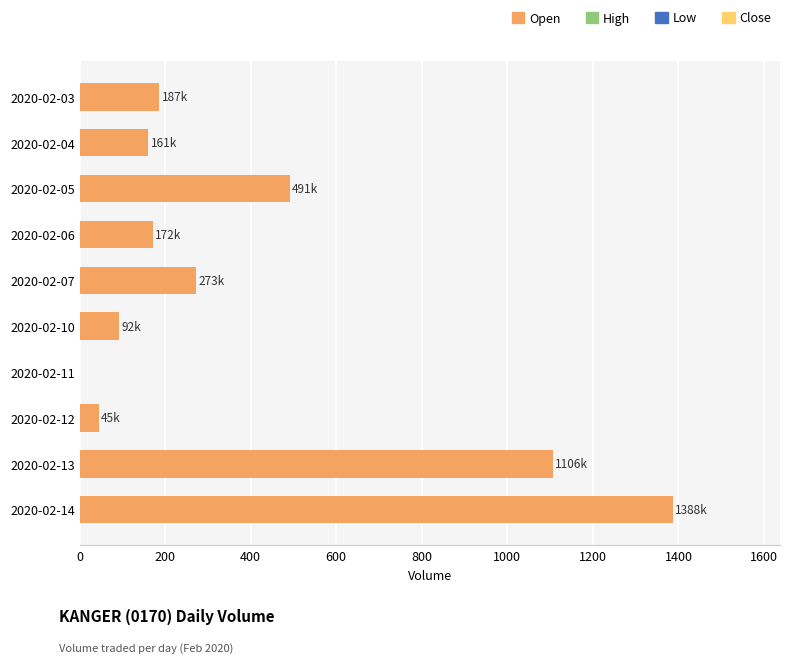

At which label is the value closest to 693?

2020-02-05